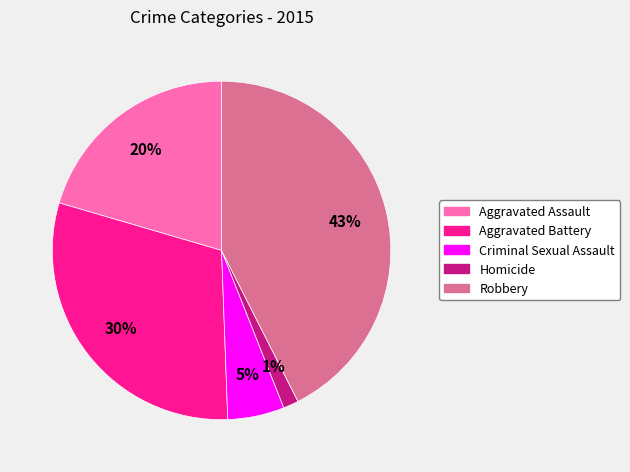

What is the ratio of the value at Aggravated Assault to the value at Robbery?

0.5